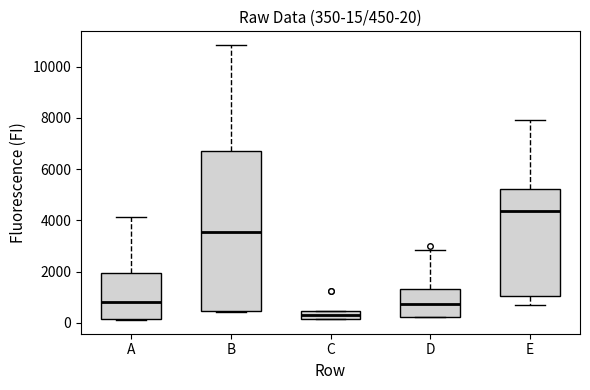

Which box's median line is the lowest?

C